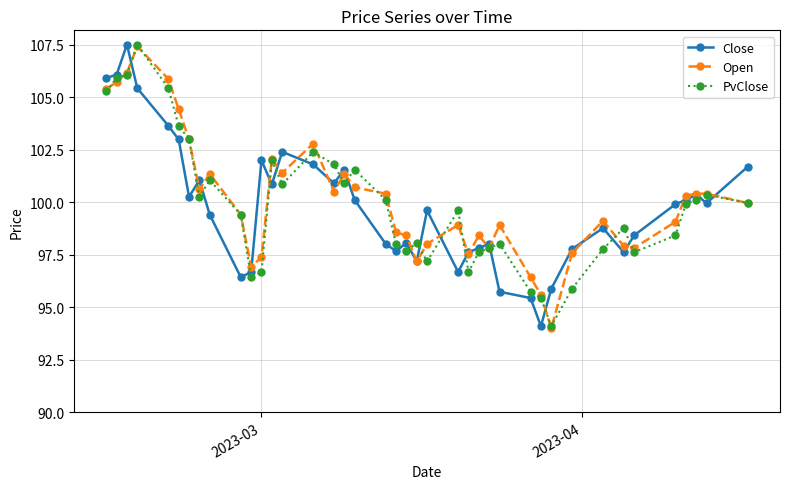

What is the smallest value displayed?

94.0